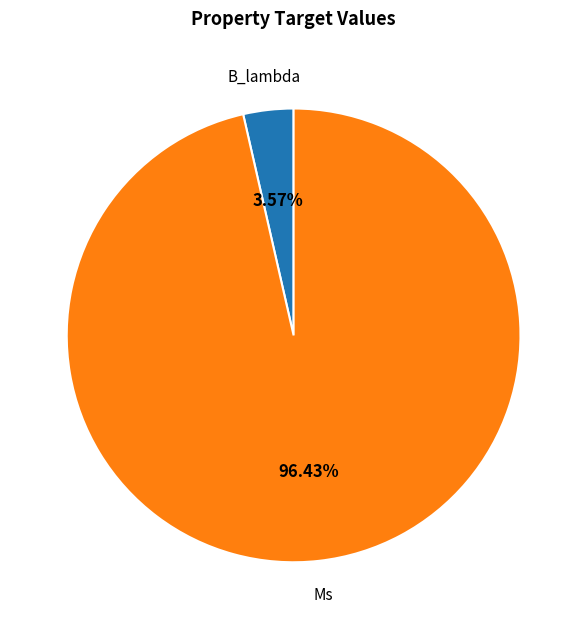

To the nearest percent, what is the difference between the largest and smallest slice percentages?

93%